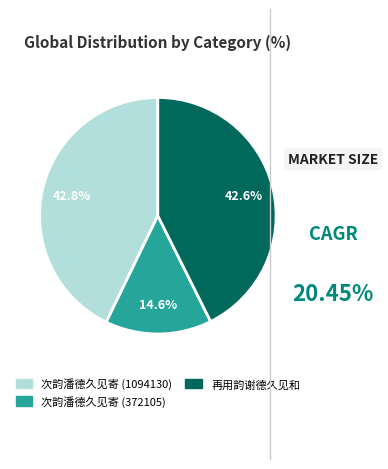

Is there any slice that represents more than half of the pie?

No